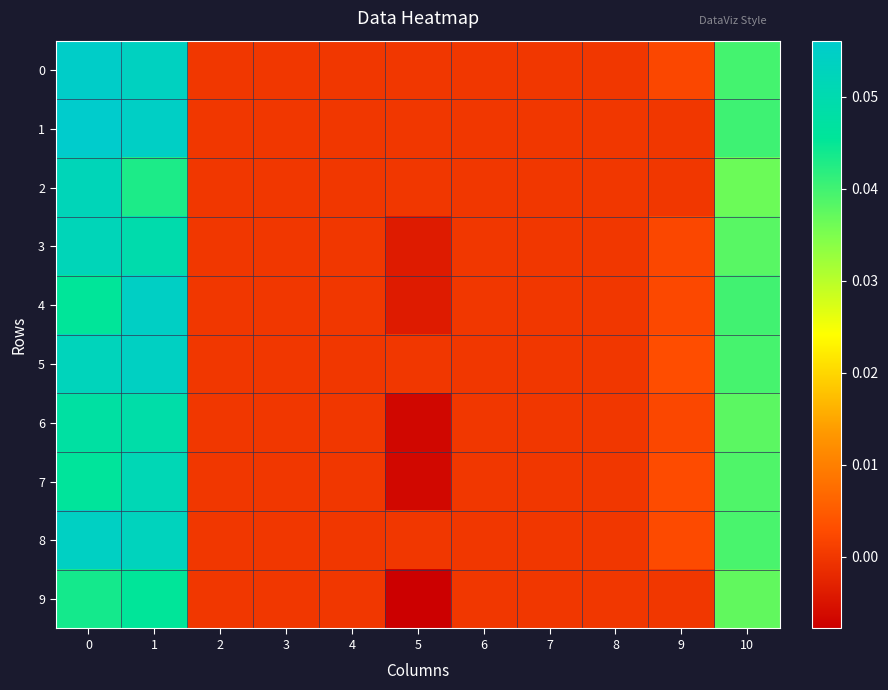

Which series has the widest spread of values?

4